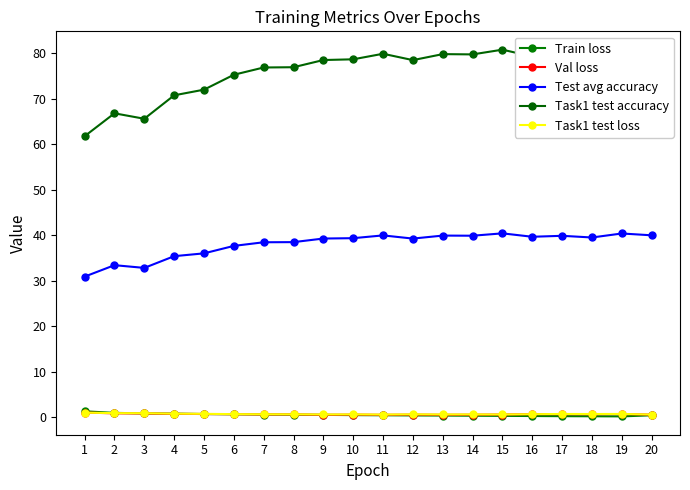

What is the sum of all Test avg accuracy values?

760.5